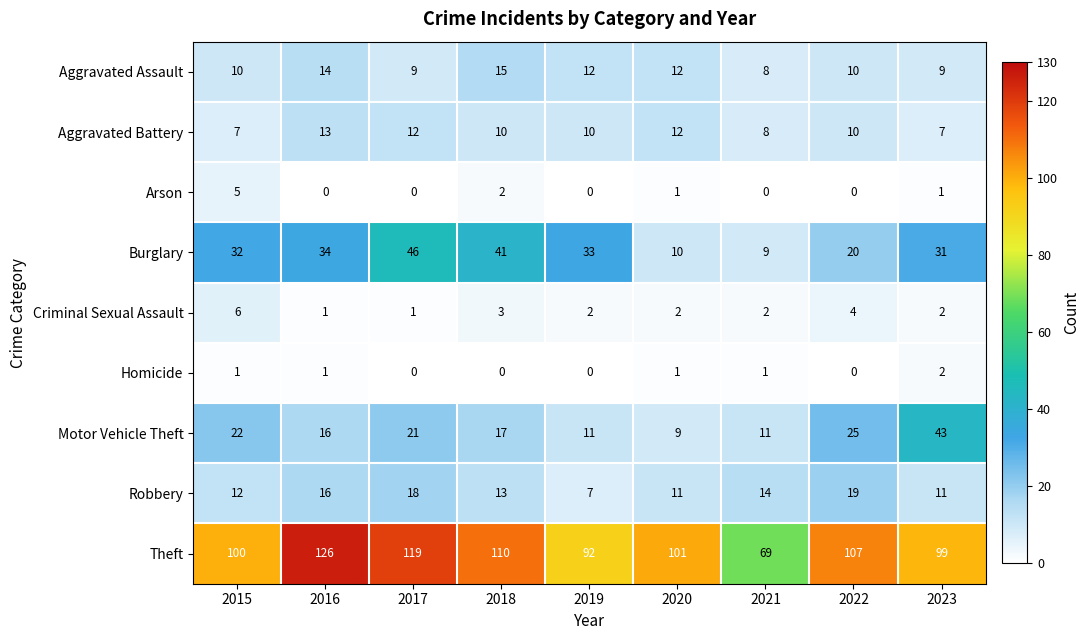

Count the number of categories in the chart.

9